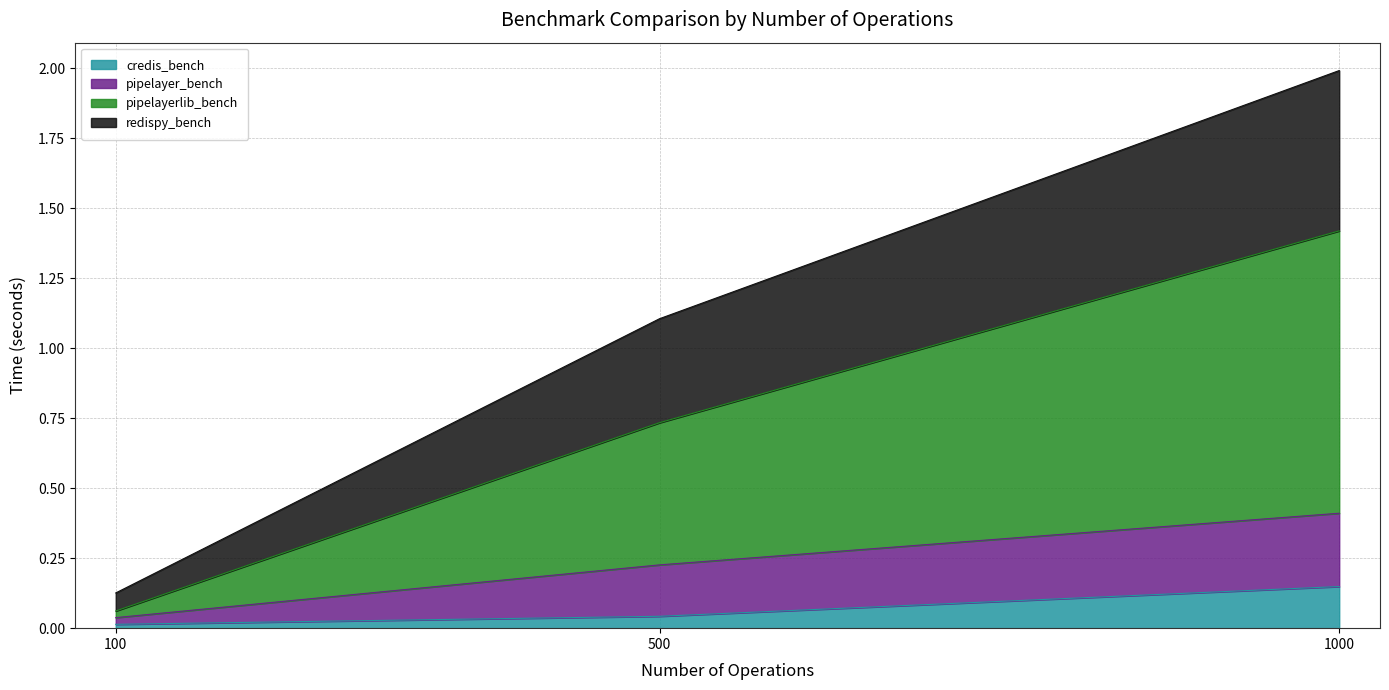

Which has a higher value, 100 or 500?

500